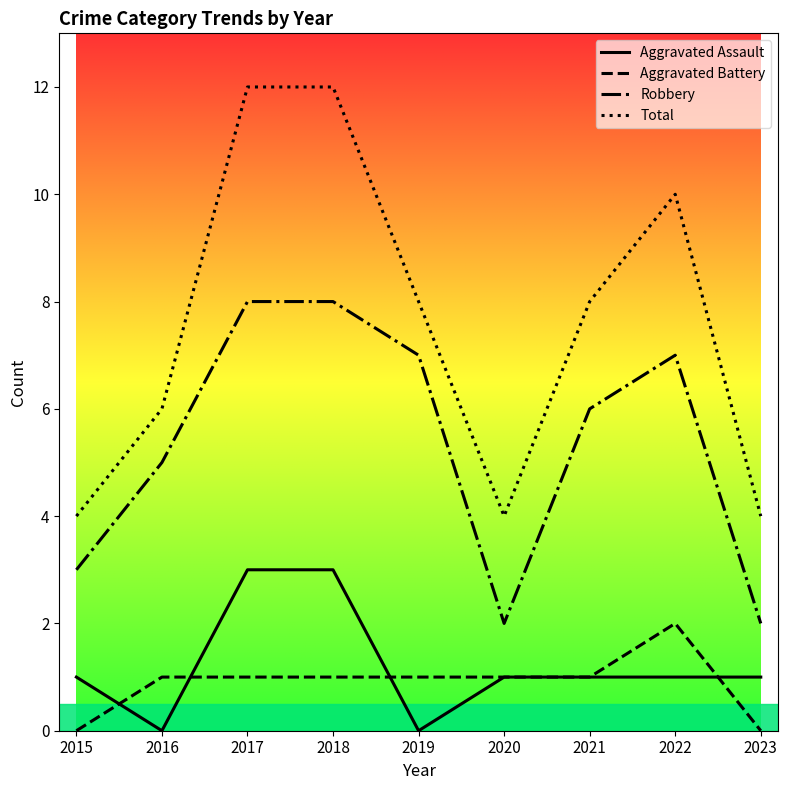

What is the difference between the Aggravated Assault values at 2019 and 2021?

1